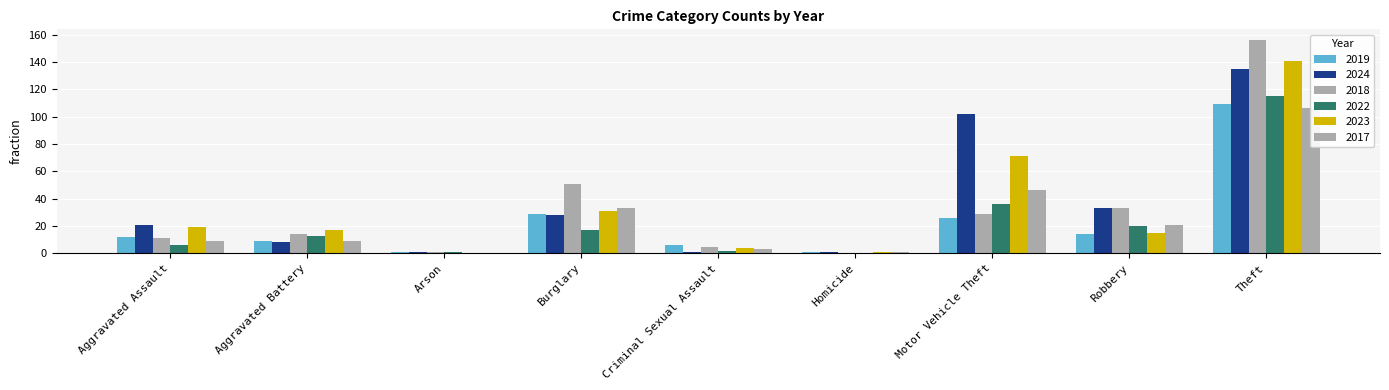

What is the spread (max minus min) of values at Criminal Sexual Assault?

5